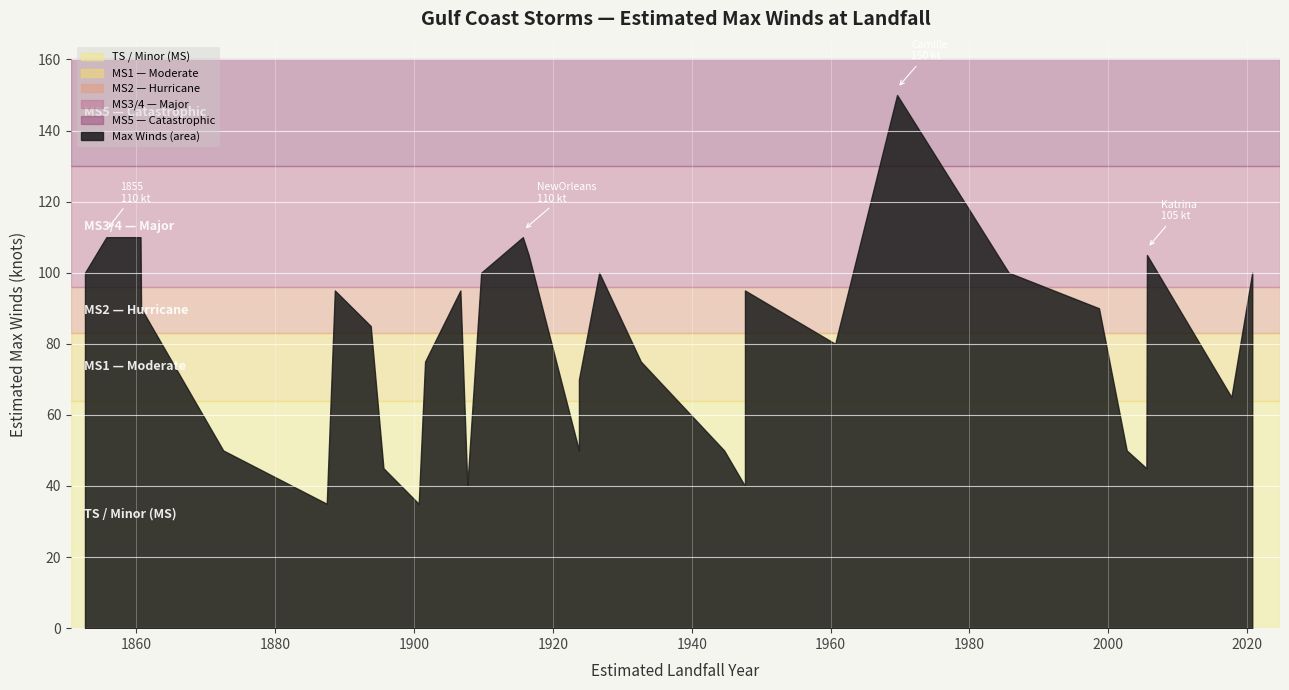

The chart shows a value of 18 at 1895-08-16. True or false?

False